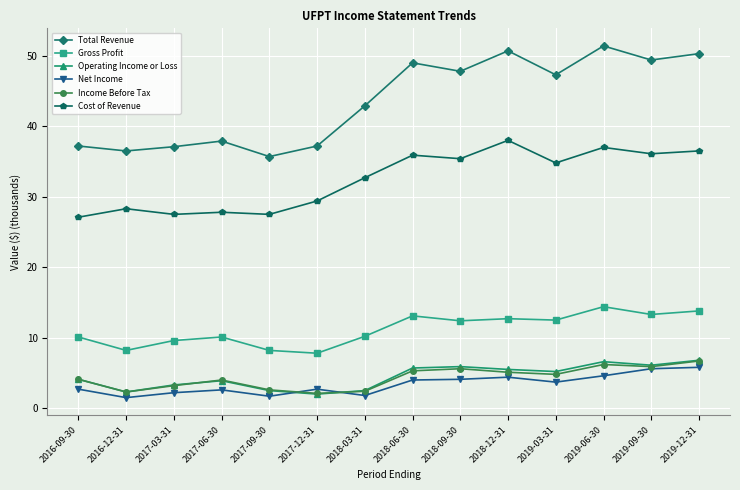

True or false: Total Revenue has a value of 65.1 at 2016-12-31.

False